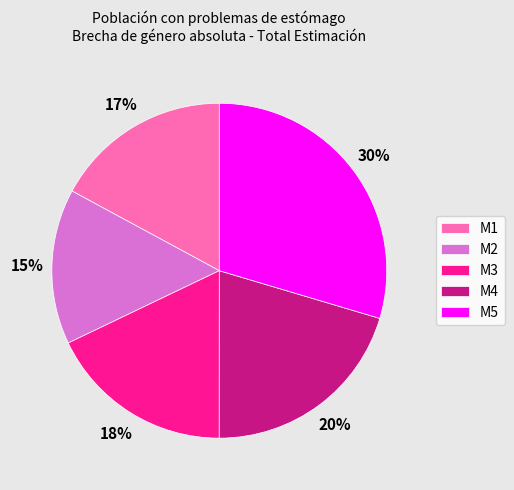

How many slices are in this pie chart?

5